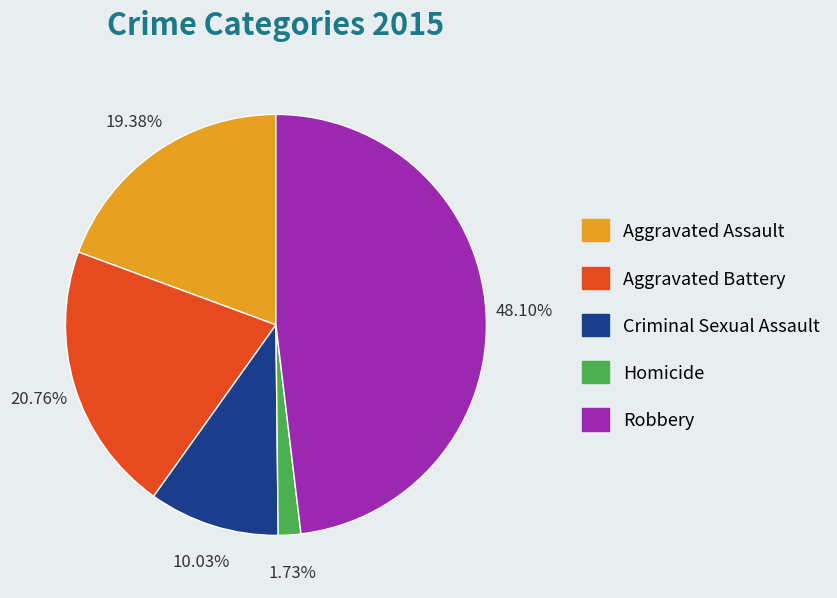

How many segments does this pie chart have?

5